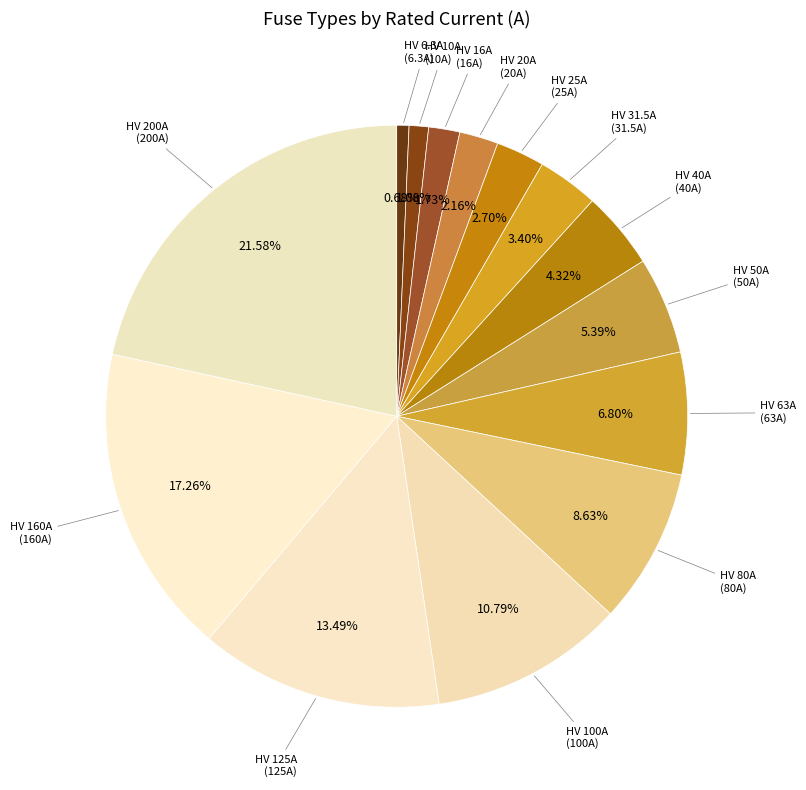

Does HV 50A account for over 50% of the chart?

No